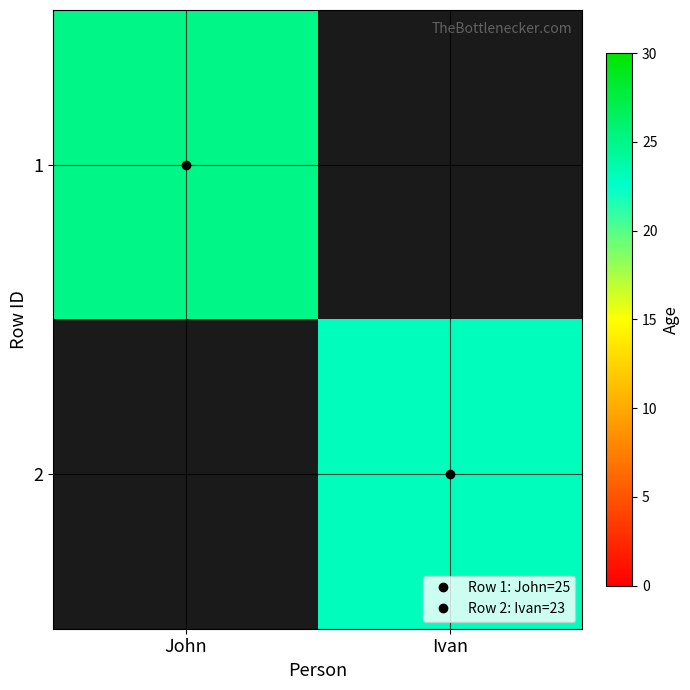

Which label corresponds to the largest value in the chart?

John